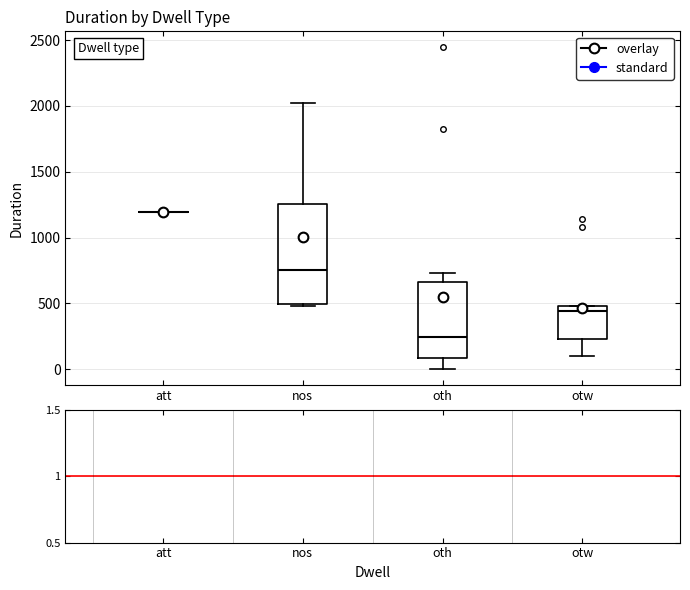

Where does the median line of the box for nos sit on the y-axis? The values are not printed on the chart, so give them approximately, as read against the axis.

750